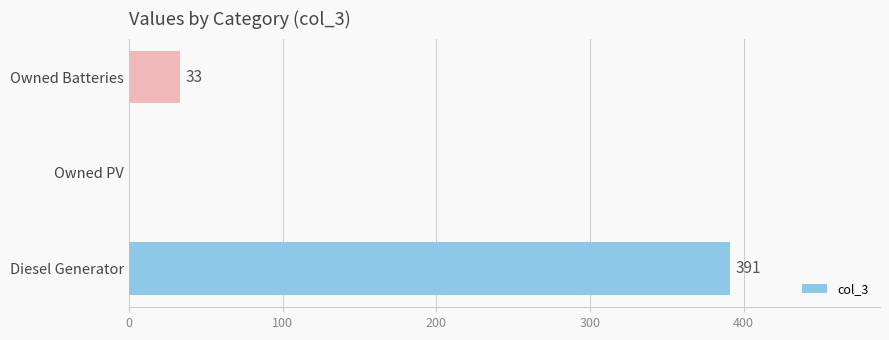

Which category has the highest value across all series?

Diesel Generator